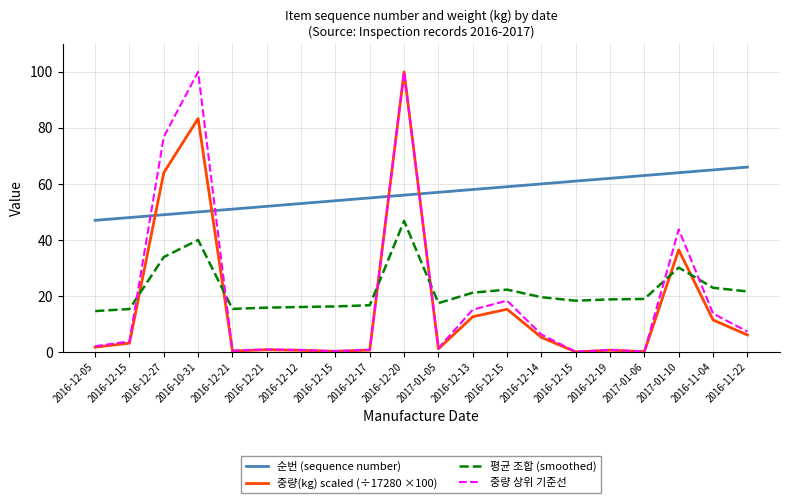

What is the difference between the 중량 상위 기준선 values at 2016-12-05 and 2016-10-31?

97.9